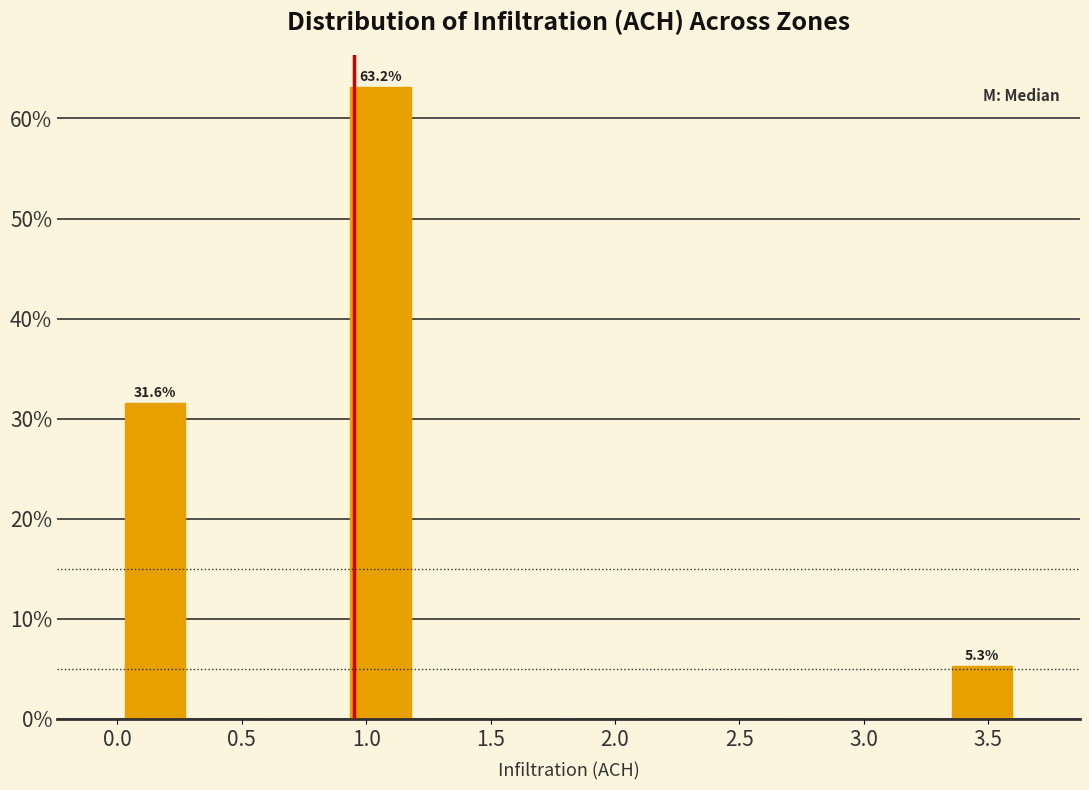

Which range on the x-axis has the tallest bar?

0.90 to 1.20